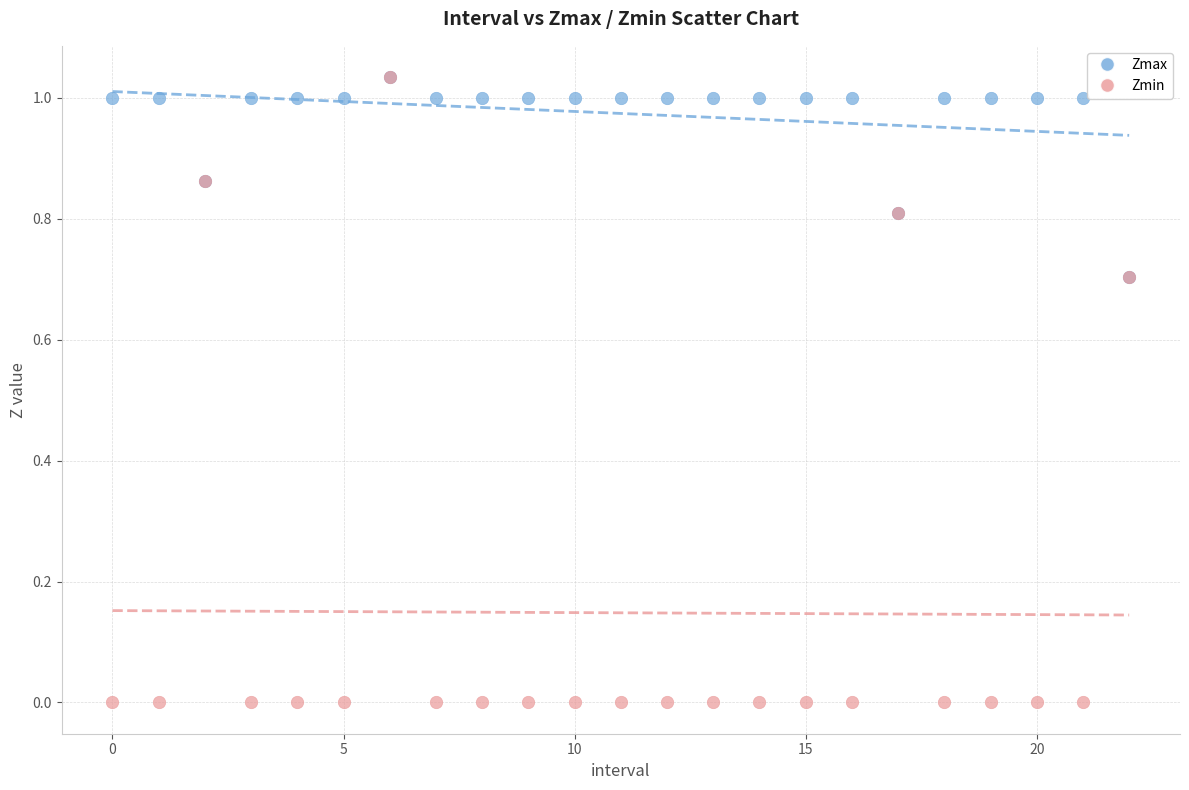

What are all the series names shown in the legend?

Zmax, Zmin